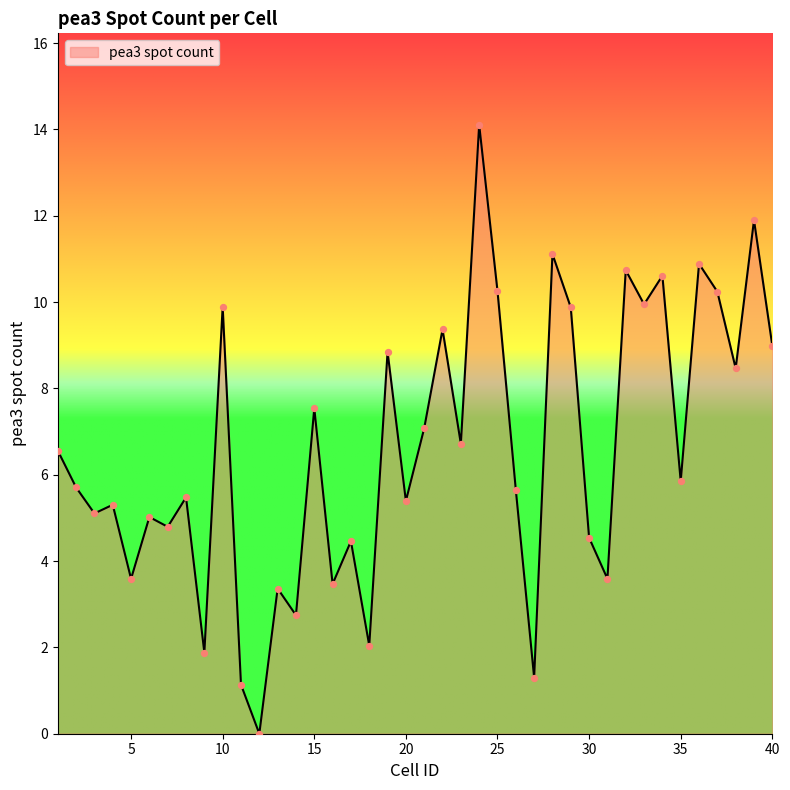

What is the difference between the maximum and minimum values?

14.1